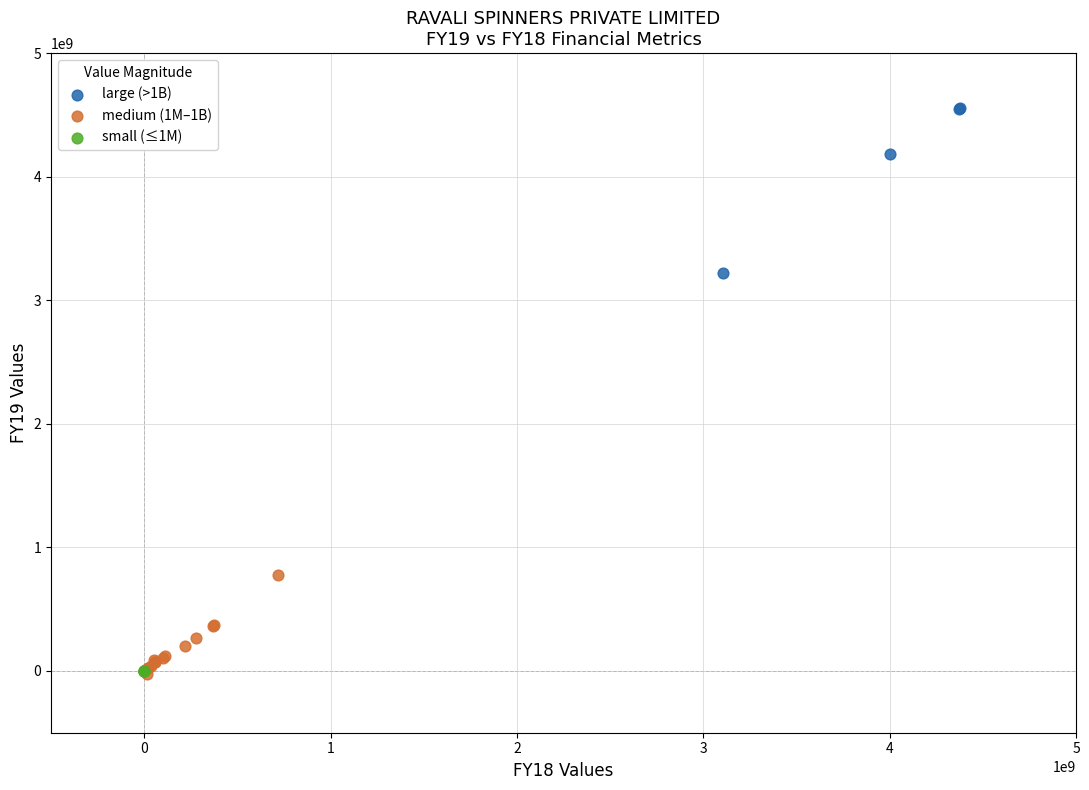

What are all the series names shown in the legend?

large (>1B), medium (1M–1B), small (≤1M)